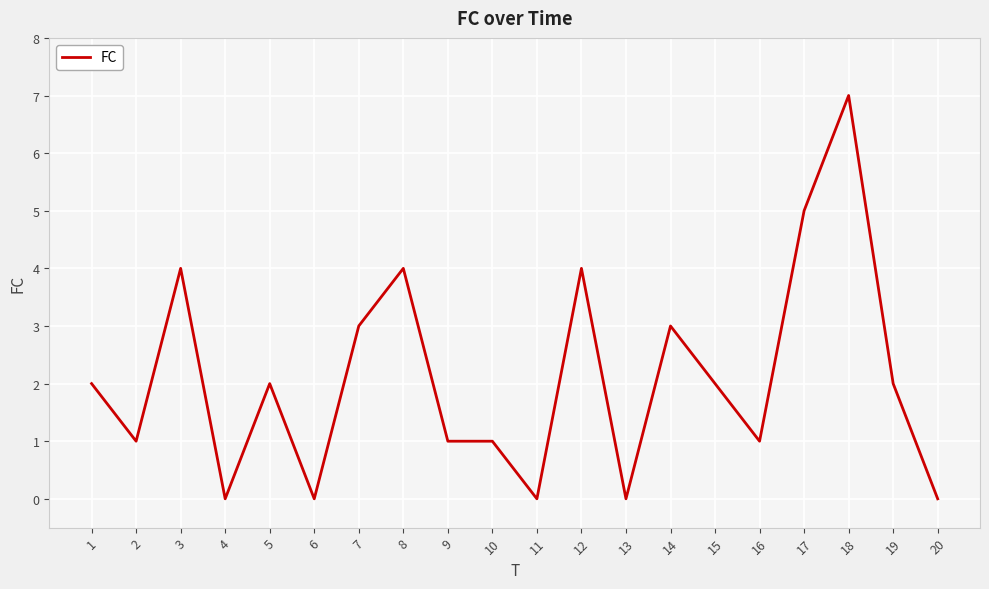

The value at 19 is 2. True or false?

True